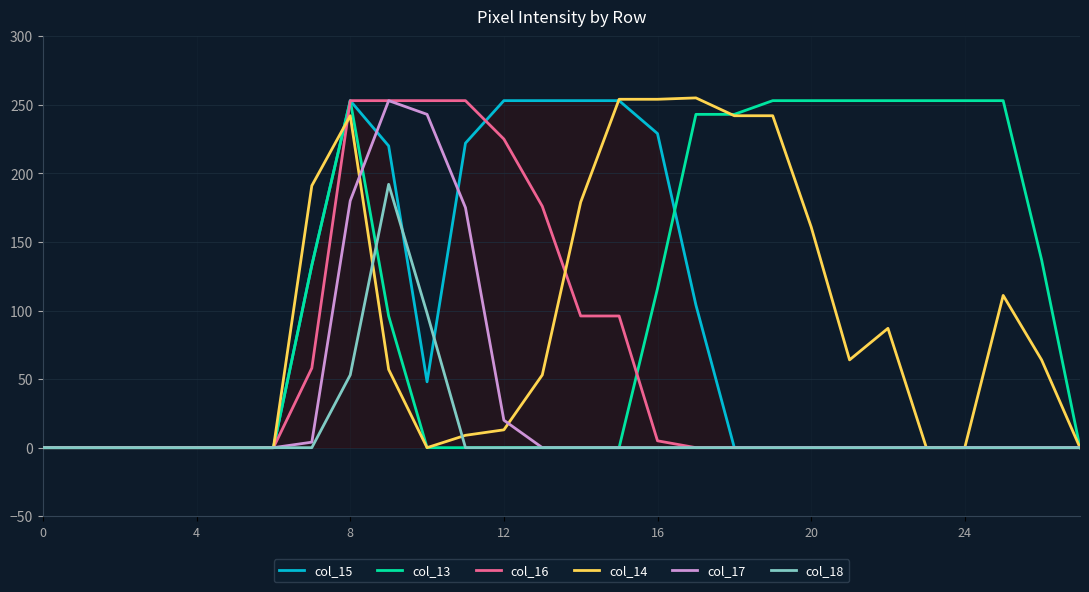

What is the maximum value shown in the chart?

255